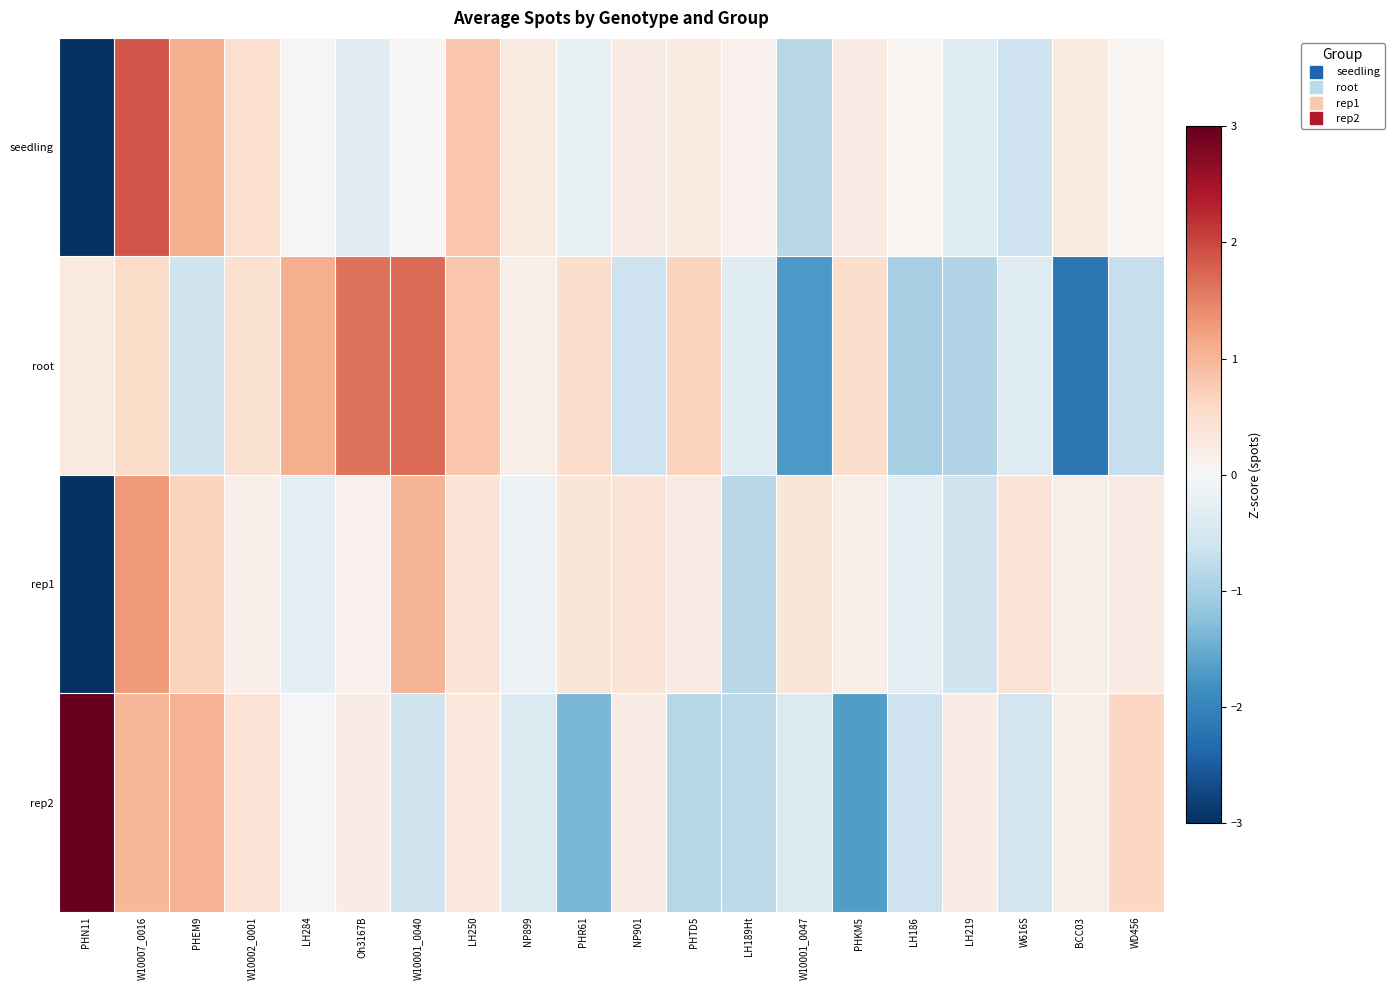

Which has a higher value, W616S or W10002_0001?

W10002_0001